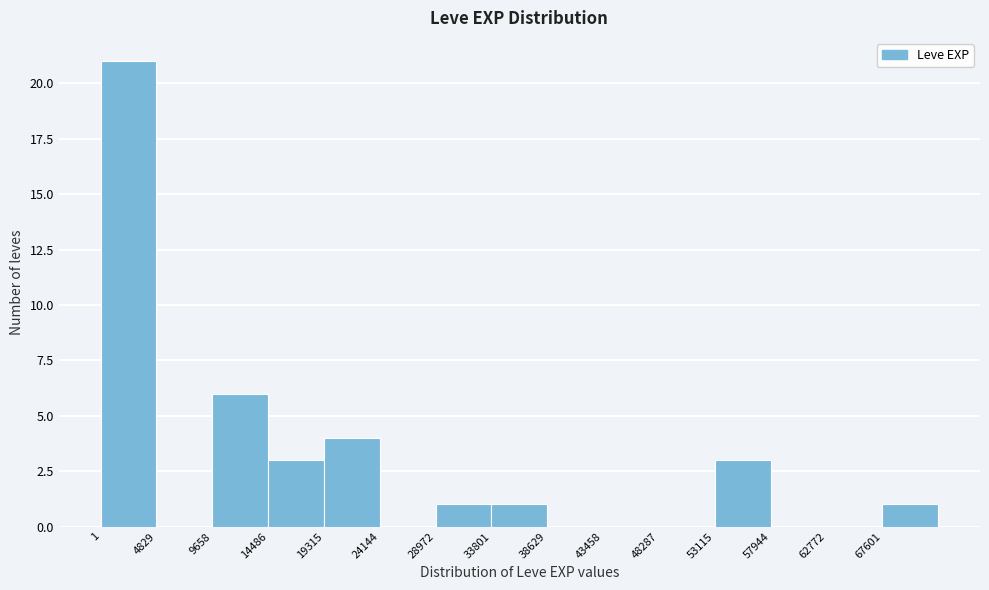

Reading left to right, transcribe this chart: for each bar, give the range it covers on the x-axis and its height. Neither the bar edges nor the heights are printed on the chart, so give them approximately, as read against the axes.

0 to 5000: 21
5000 to 9500: 0
9500 to 14500: 6
14500 to 19500: 3
19500 to 24000: 4
24000 to 29000: 0
29000 to 34000: 1
34000 to 38500: 1
38500 to 43500: 0
43500 to 48500: 0
48500 to 53000: 0
53000 to 58000: 3
58000 to 63000: 0
63000 to 67500: 0
67500 to 72500: 1